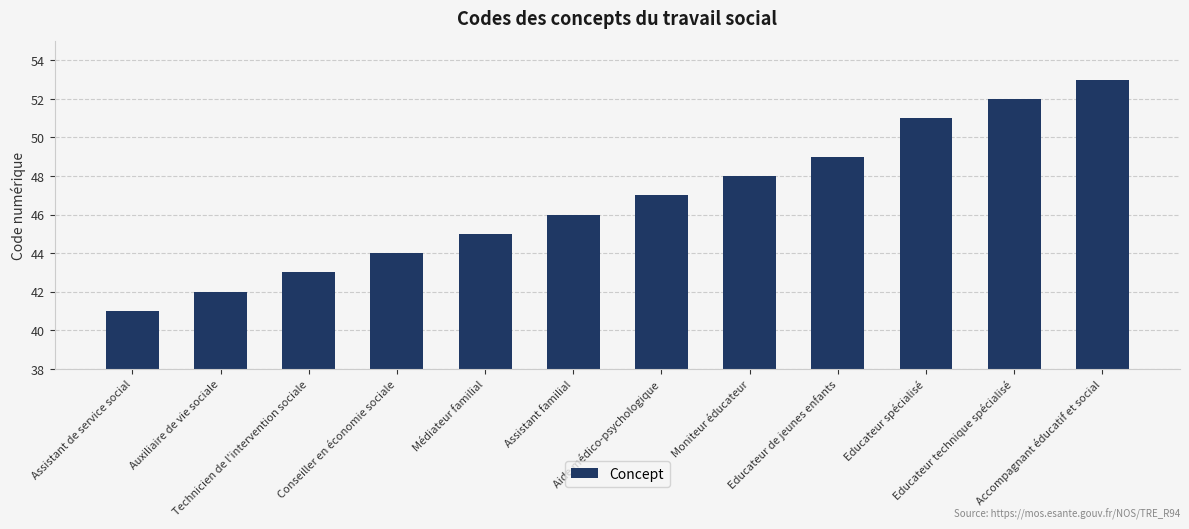

Does the chart contain any negative values?

No